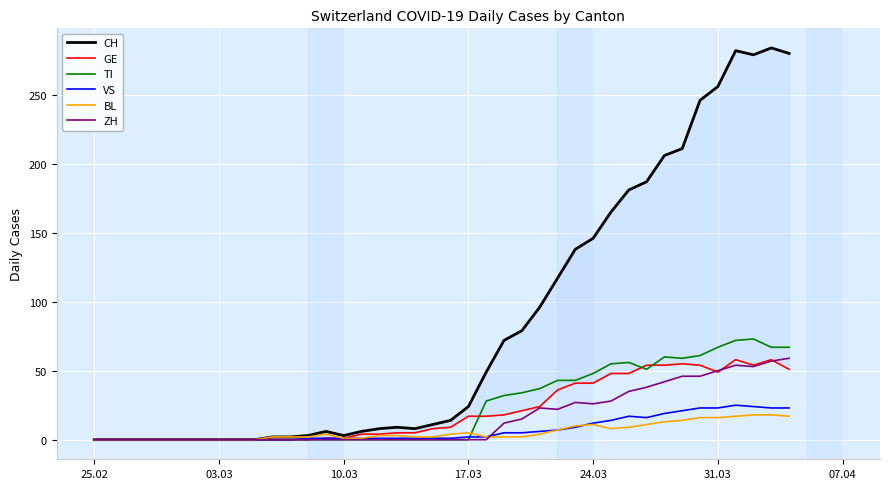

True or false: VS has a value of 0 at 25.02.

True